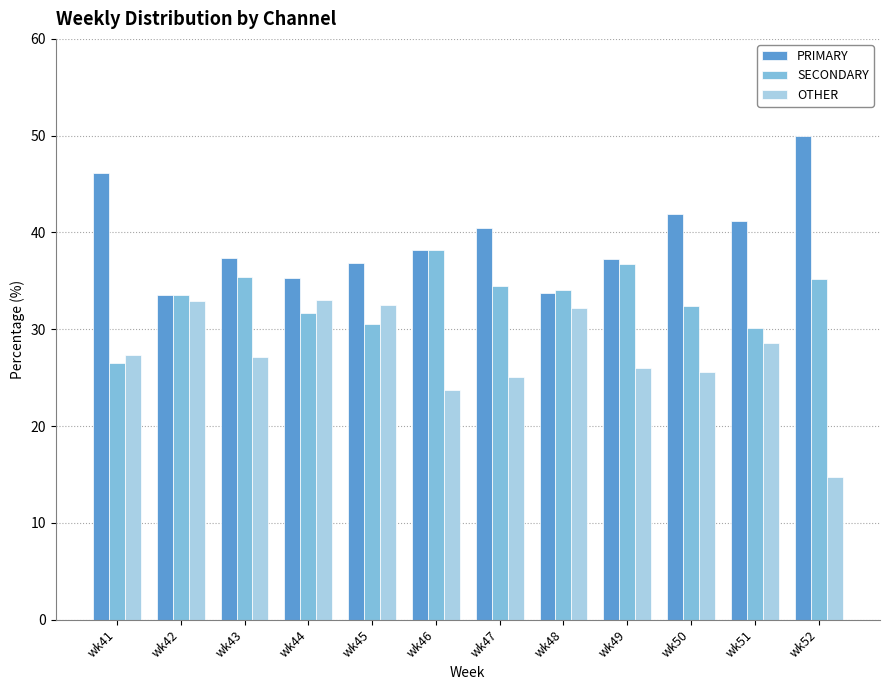

What is the spread (max minus min) of values at wk49?

11.3